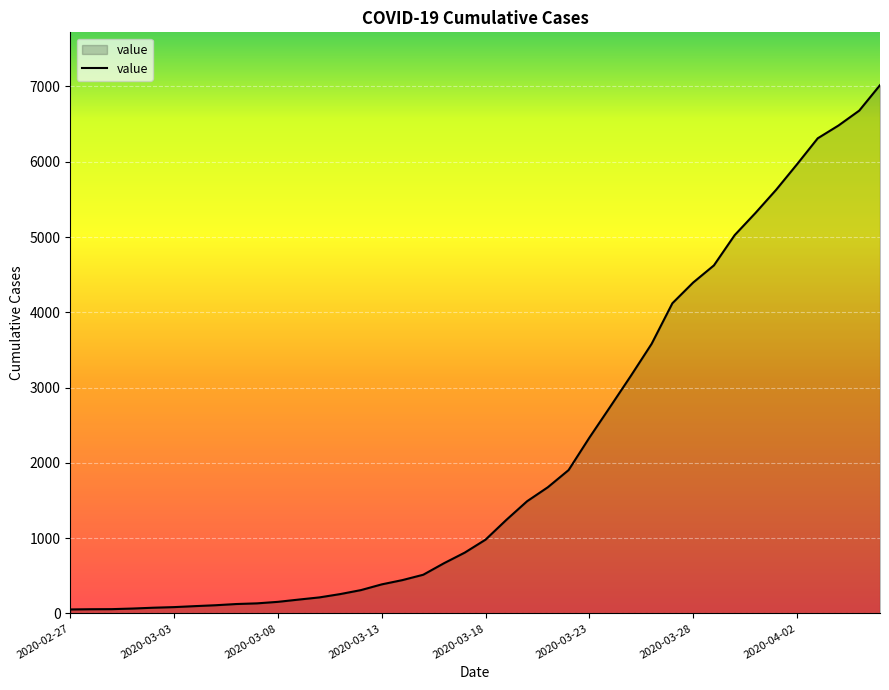

What is the greatest value displayed?

7017